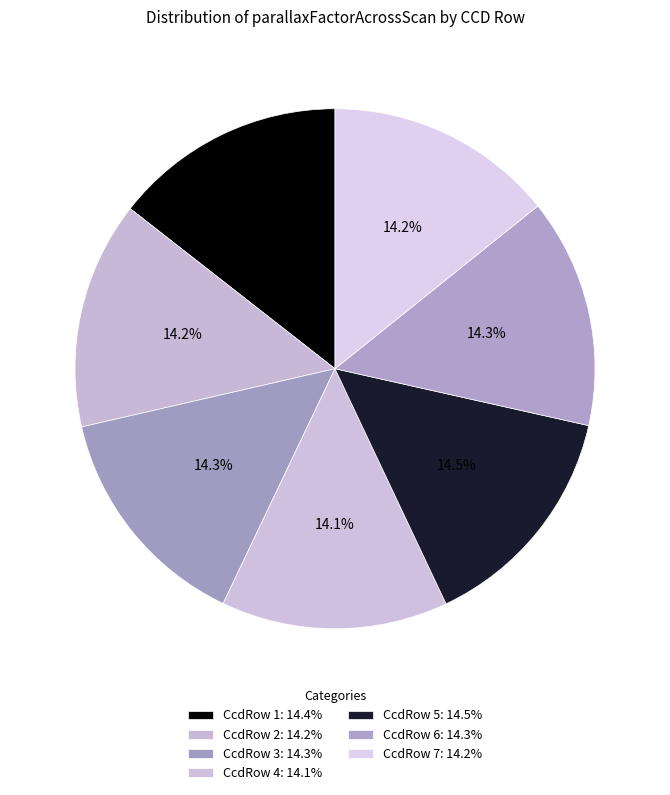

How many slices are in this pie chart?

7